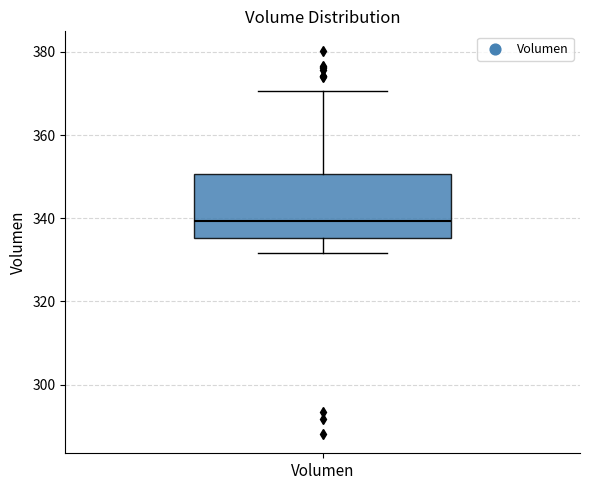

Where is the upper edge of the box for Volumen on the y-axis? The values are not printed on the chart, so give them approximately, as read against the axis.

350